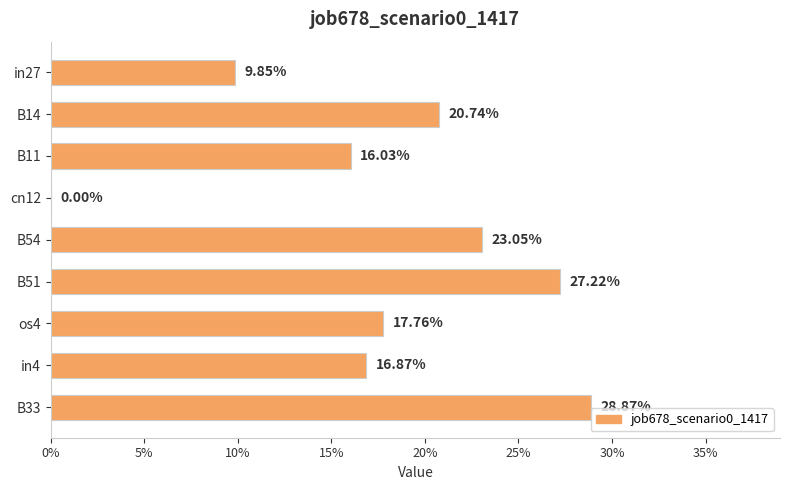

Are the bars horizontal?

Yes